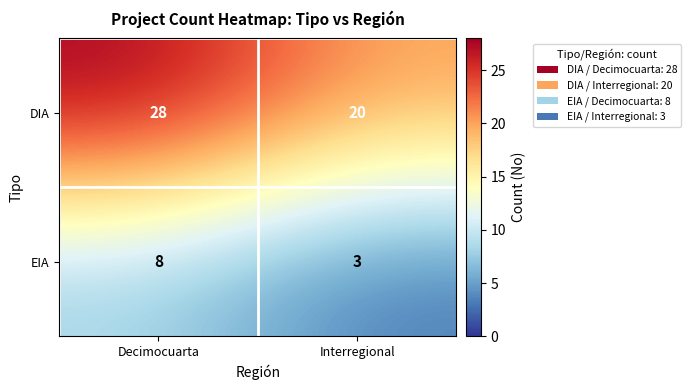

What is the sum of all DIA values?

48